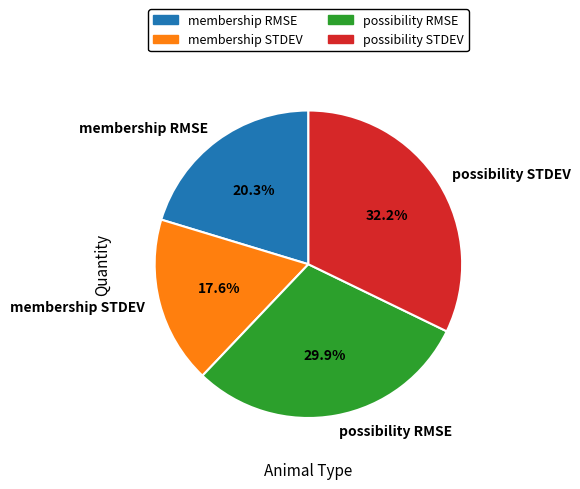

Which category has the biggest portion of the pie?

possibility STDEV